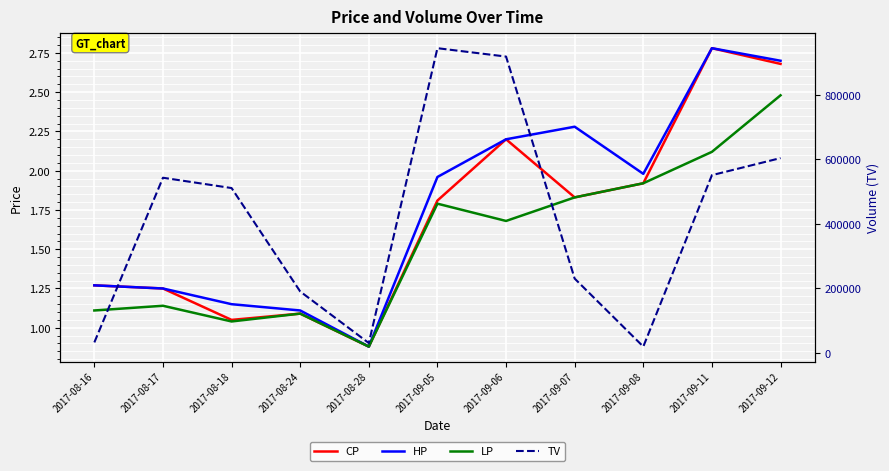

Which series has the widest spread of values?

TV